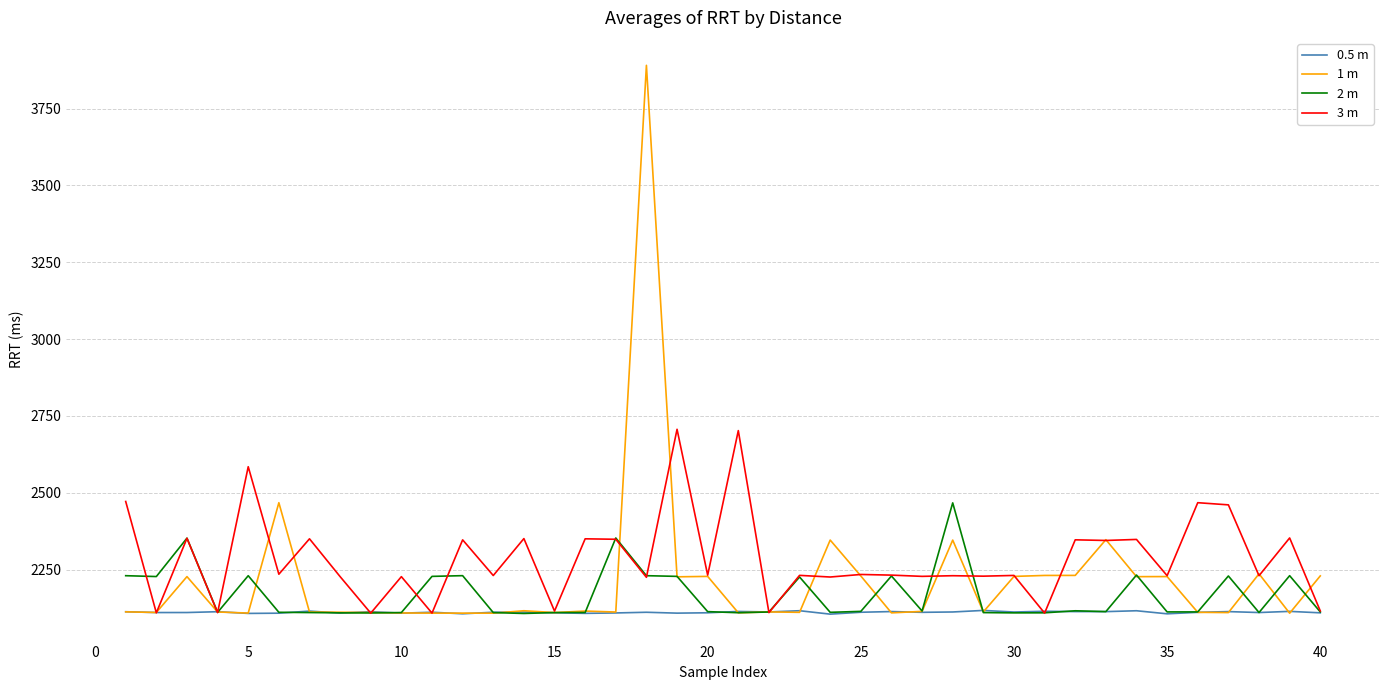

Which series has the largest total across all categories?

3 m